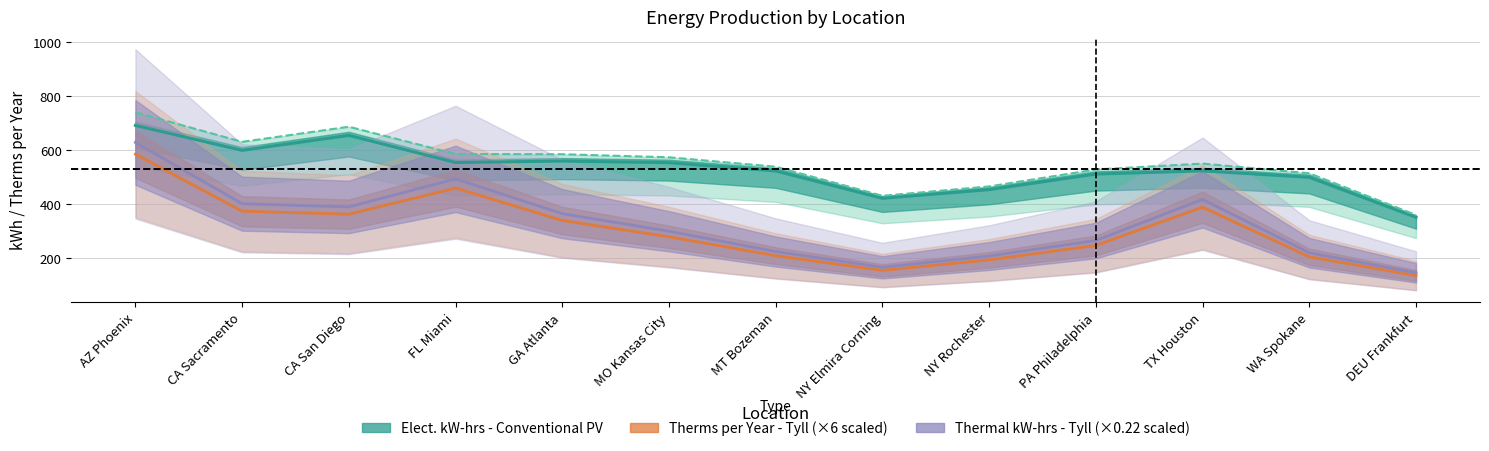

True or false: Elect. kW-hrs per Year - Tyll and Thermal kW-hrs per Year - Tyll intersect in this chart.

False